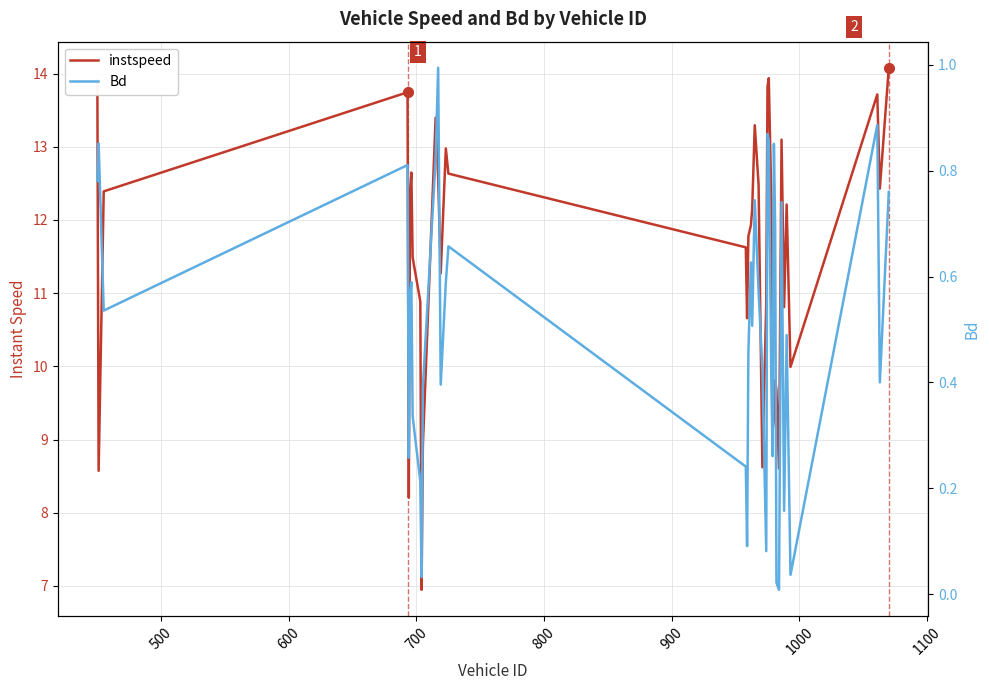

What is the lowest value of the instspeed series?

6.9